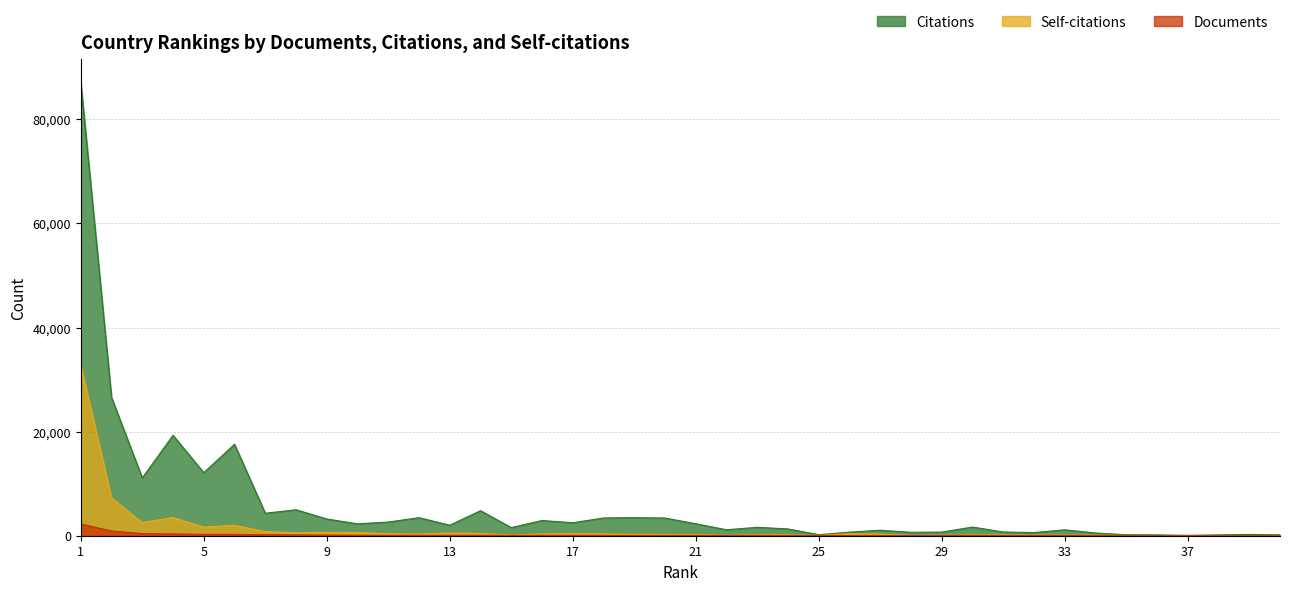

Count the number of data series in this chart.

3